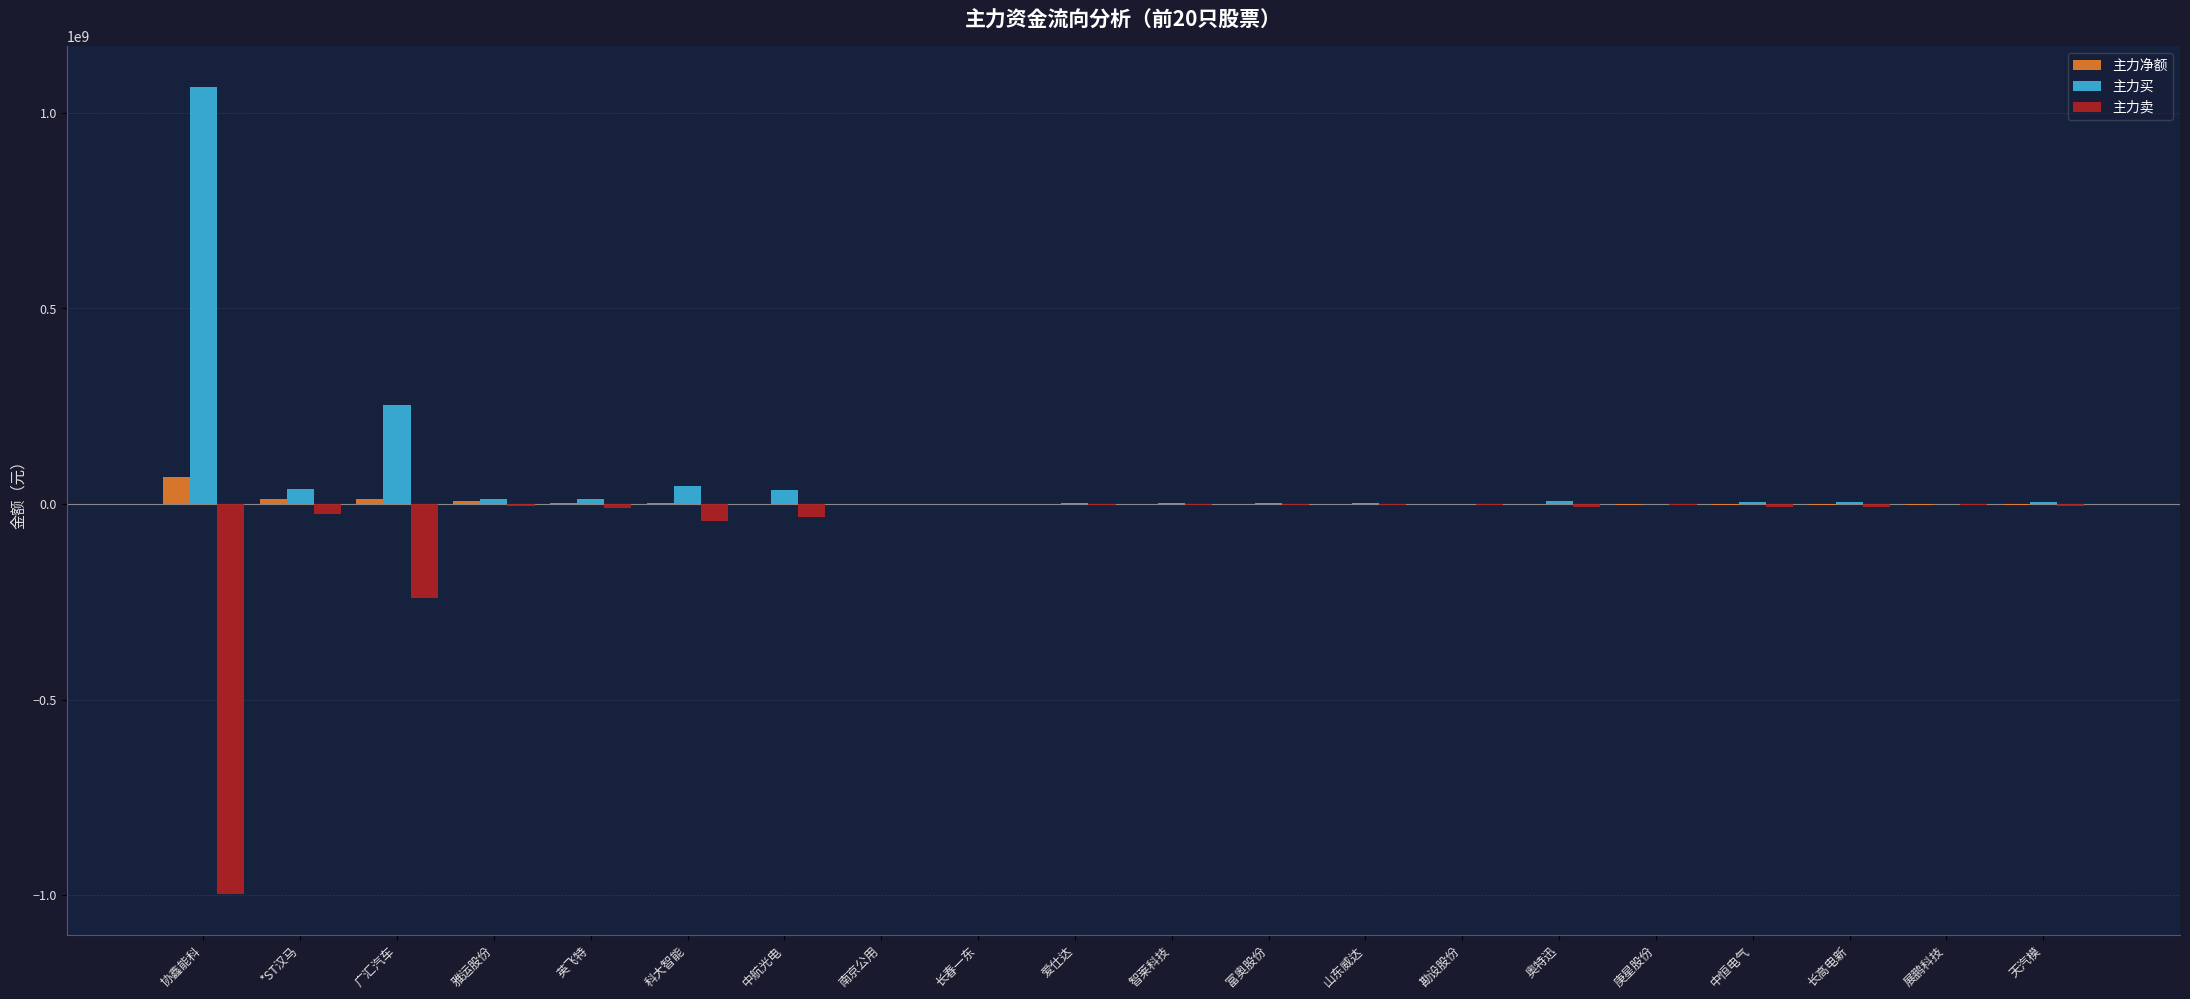

At which label does 主力净额 first exceed -103384?

协鑫能科